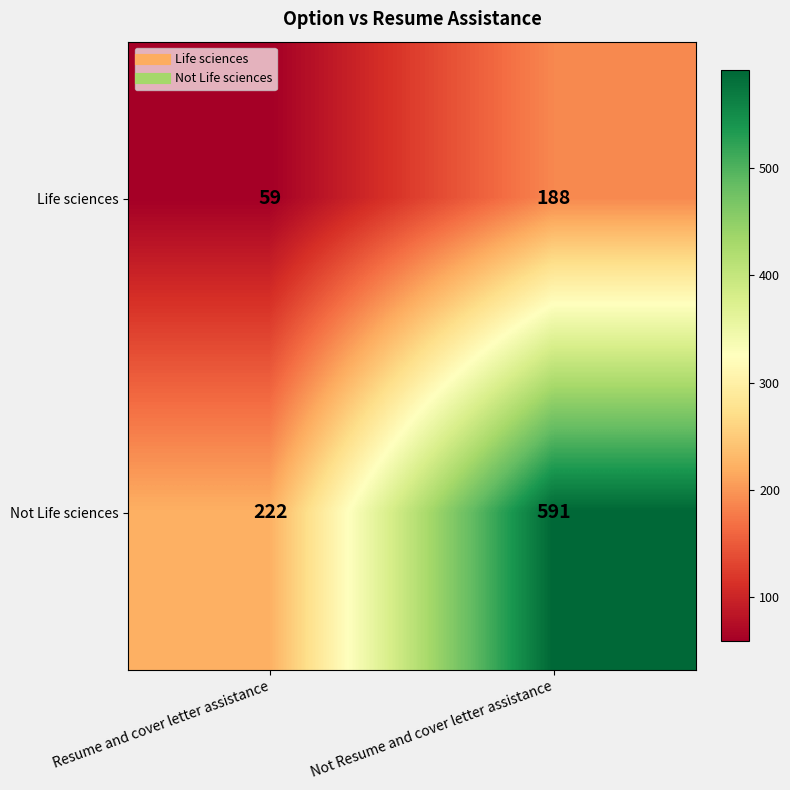

At which label is Not Life sciences closest to 406?

Resume and cover letter assistance